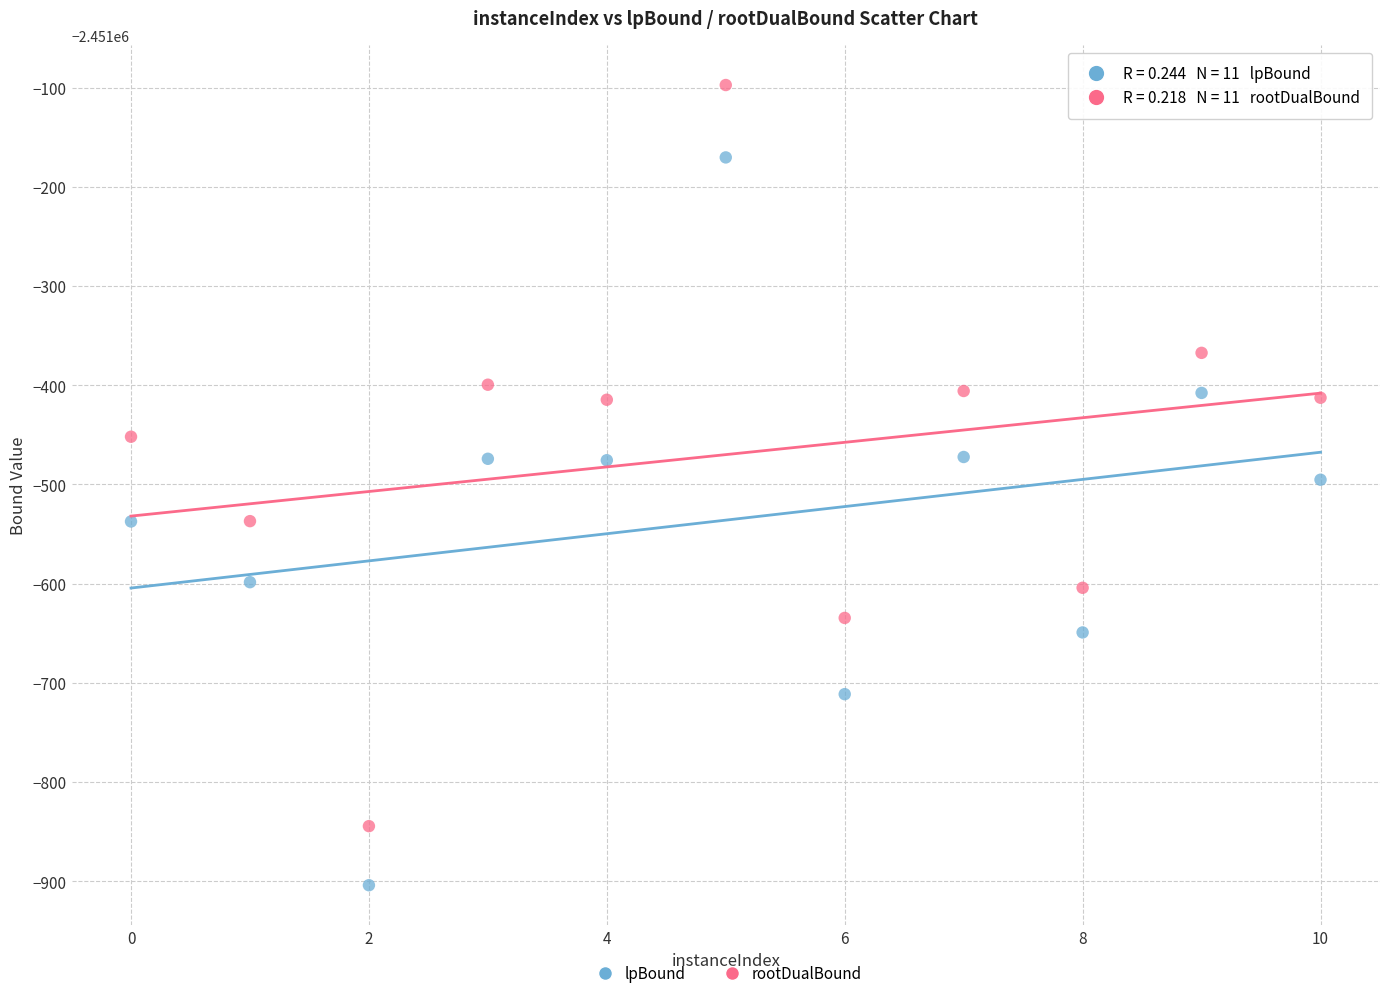

Which series reaches the minimum Y coordinate?

lpBound